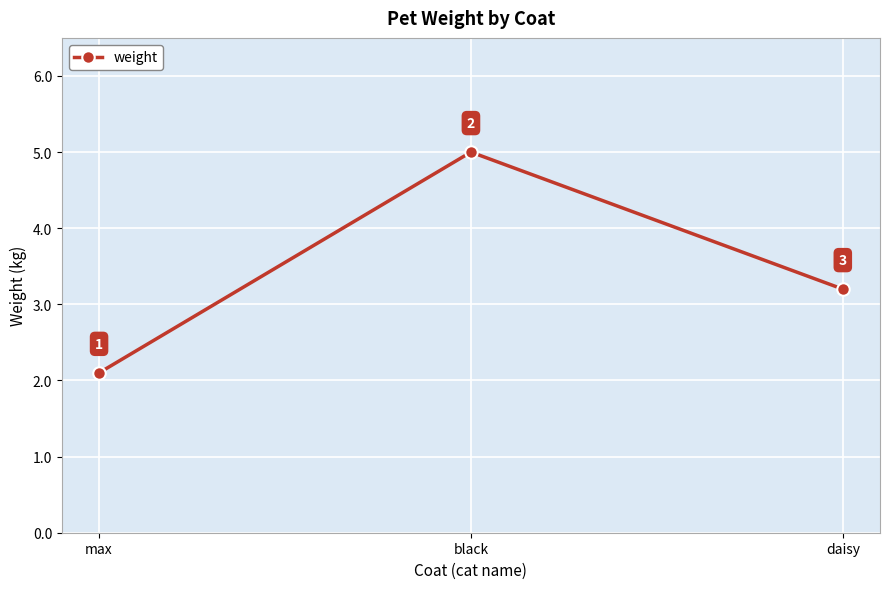

What is the sum of all values?

10.3